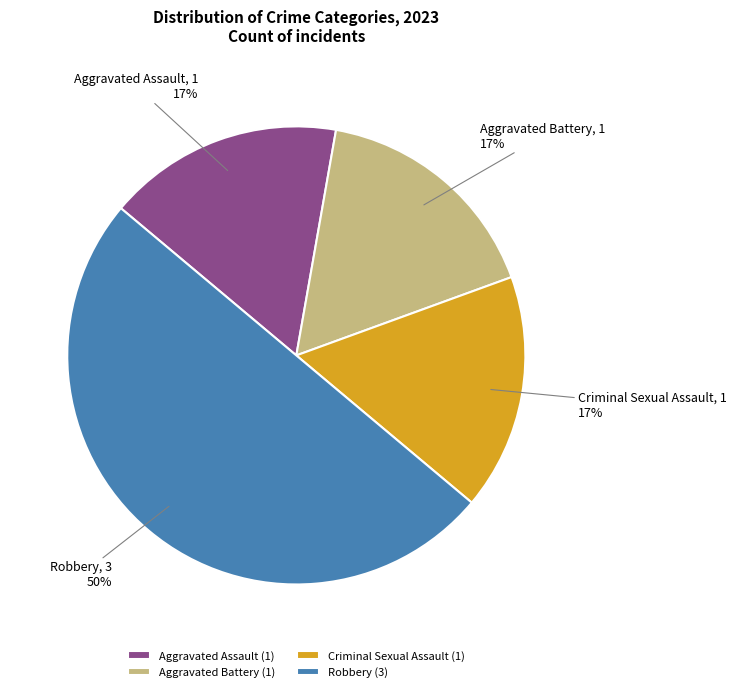

To the nearest percent, what percentage of the pie is Aggravated Battery?

17%